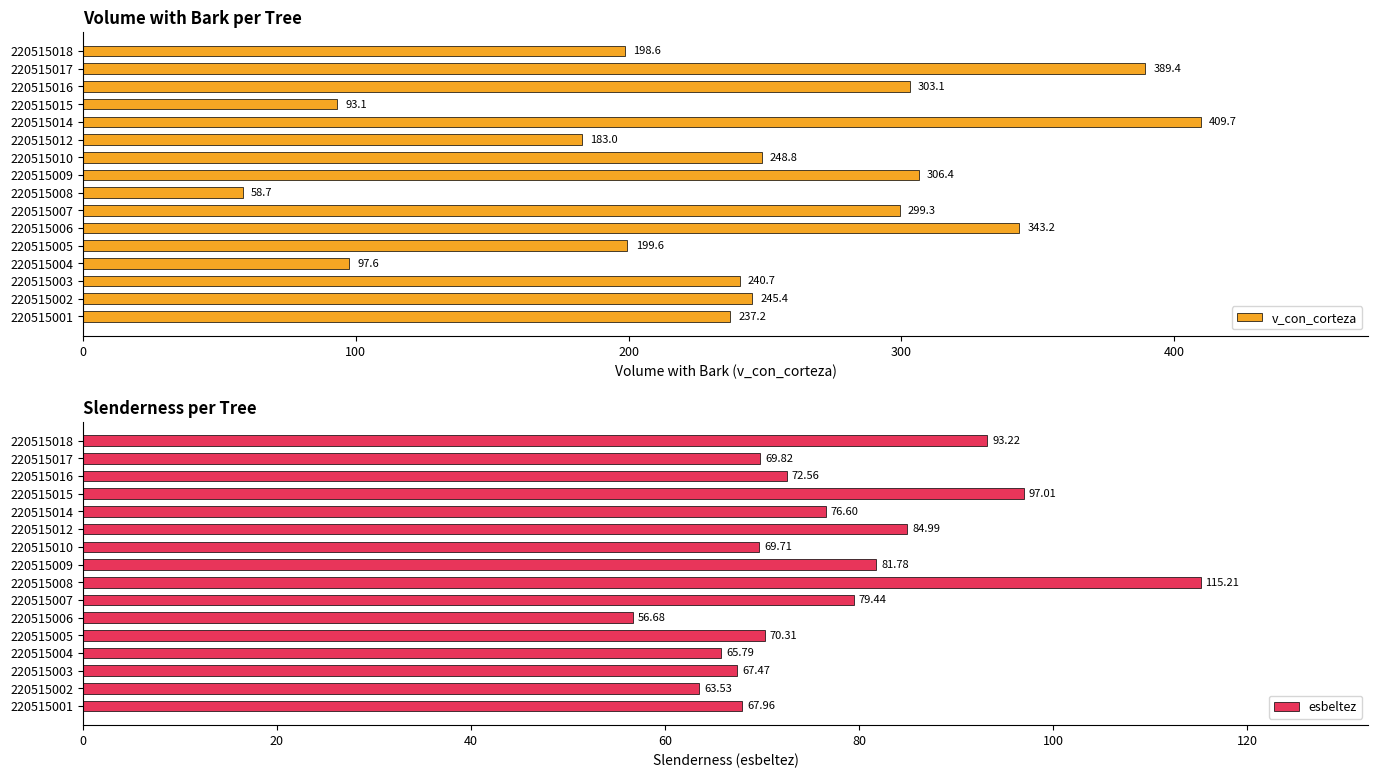

What is the lowest value of the v_con_corteza series?

58.7